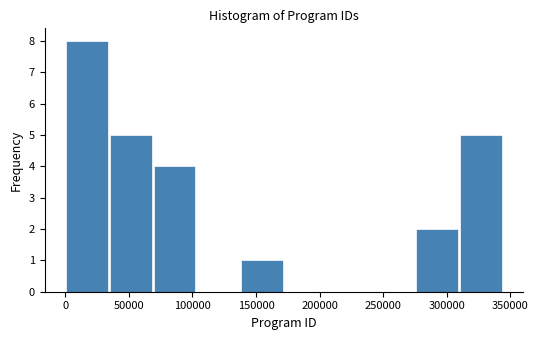

How tall is the bar that spans 70000 to 105000 on the x-axis? Neither the bar edges nor the heights are printed on the chart, so give them approximately, as read against the axes.

4